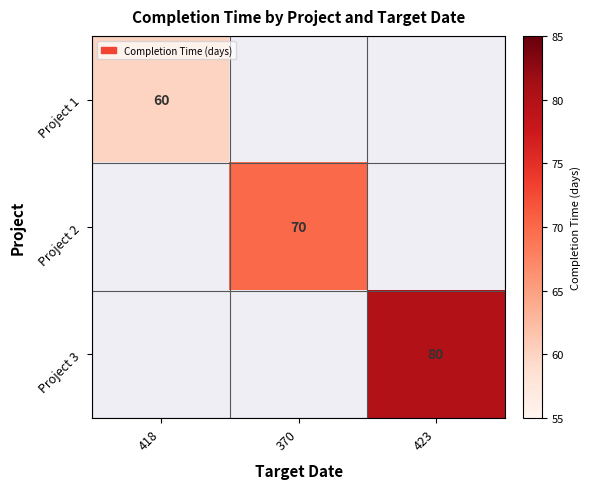

At which category does the chart reach its minimum across all series?

418